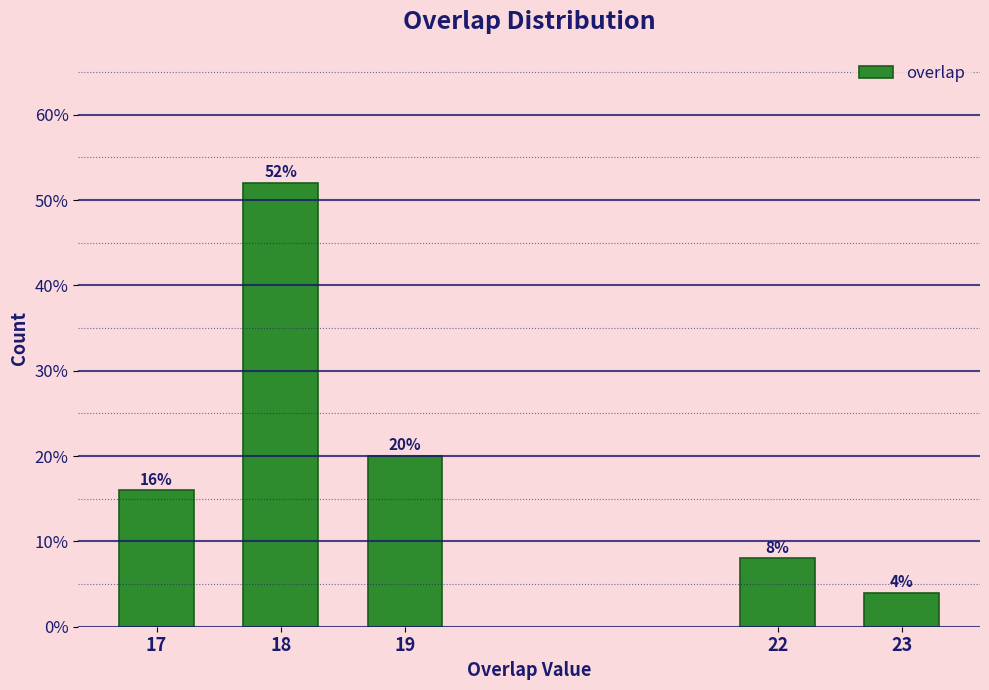

Reading left to right, extract all data points from this chart.

17=16	18=52	19=20	22=8	23=4